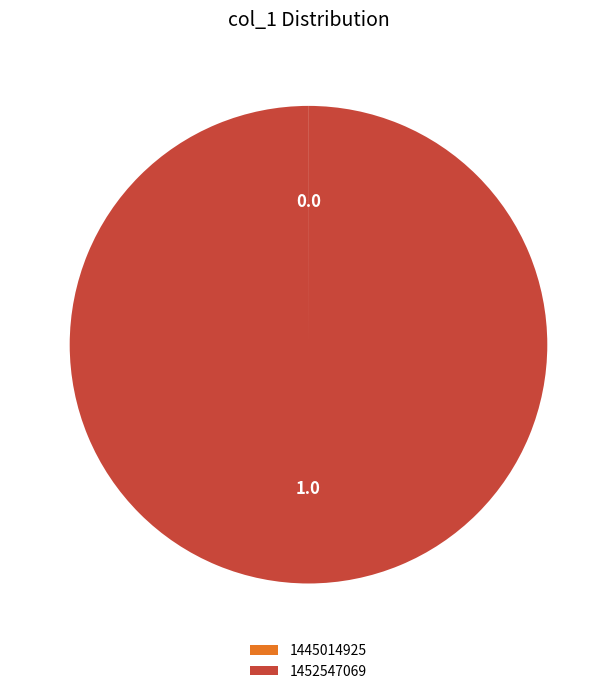

Which slice is the largest?

1452547069